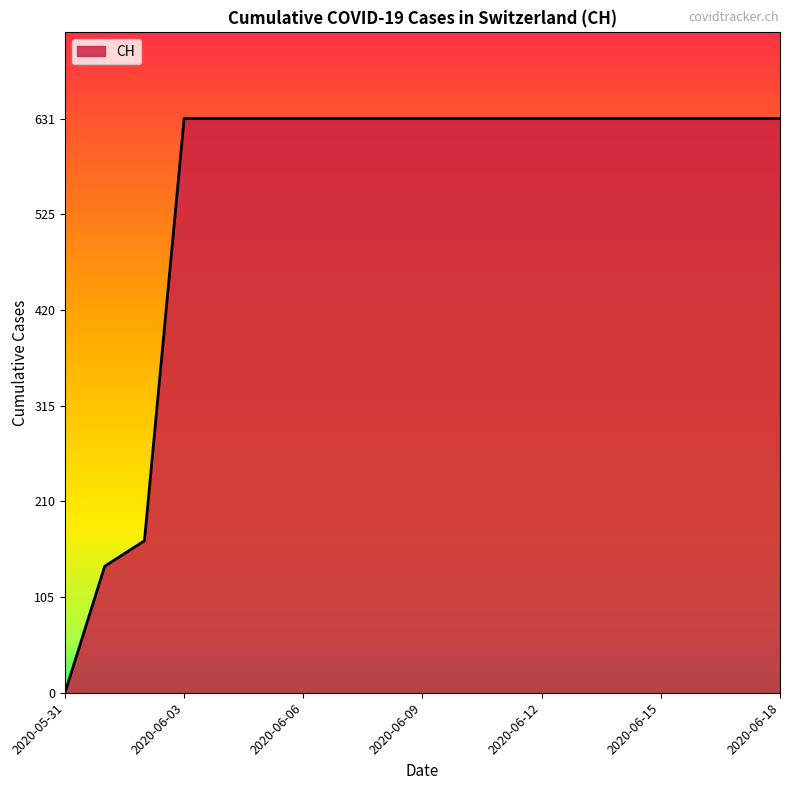

Reading right to left, list all the values displayed in this chart.

631	631	631	631	631	631	631	631	631	631	631	631	631	631	631	631	167	139	0